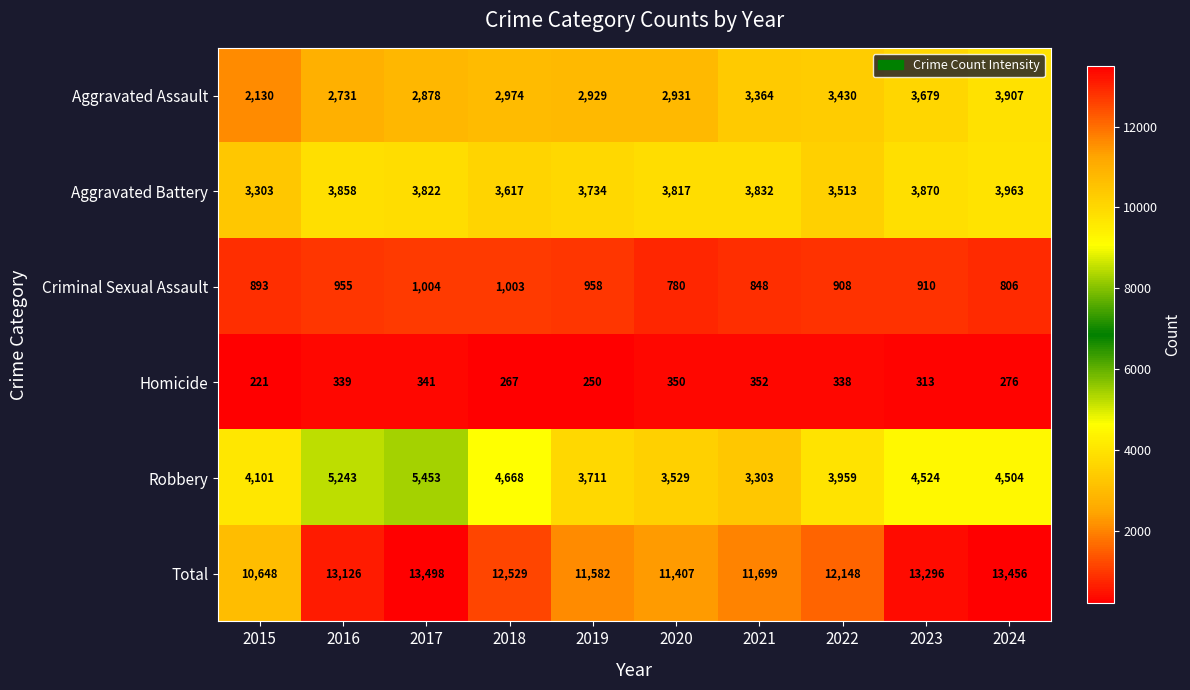

At which label does Total reach its minimum?

2015